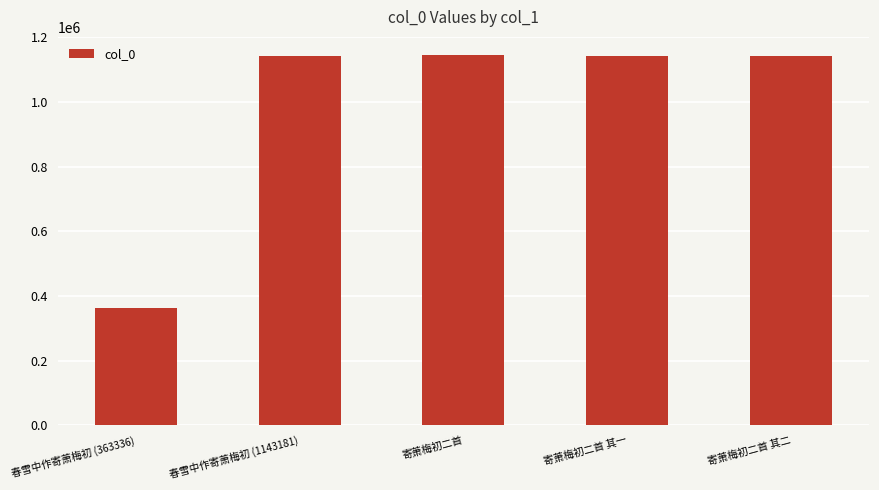

Which has a higher value, 春雪中作寄萧梅初 (363336) or 春雪中作寄萧梅初 (1143181)?

春雪中作寄萧梅初 (1143181)